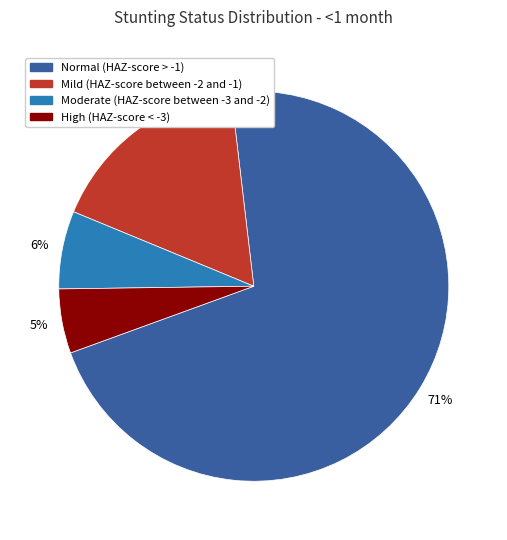

Which slice represents more than half of the pie?

Normal (HAZ-score > -1)